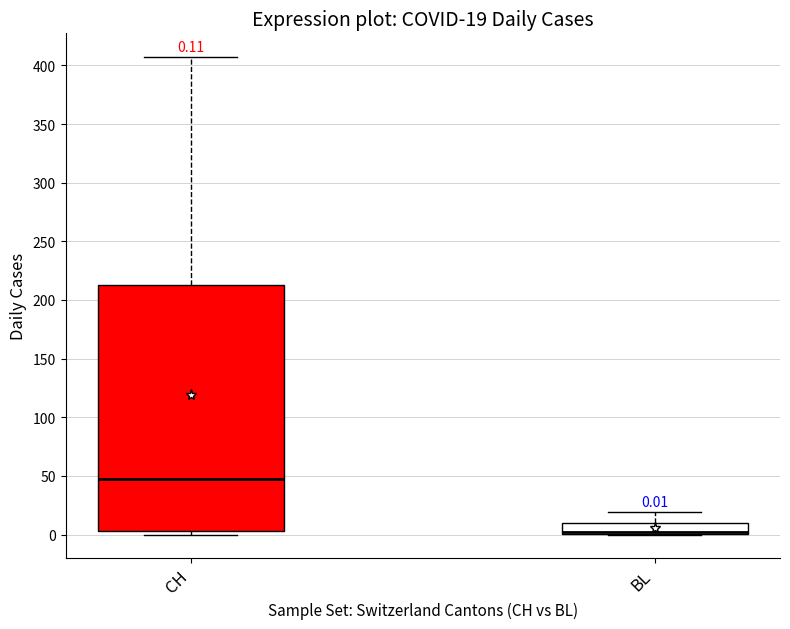

Which box is the tallest, from its lower edge to its upper edge?

CH